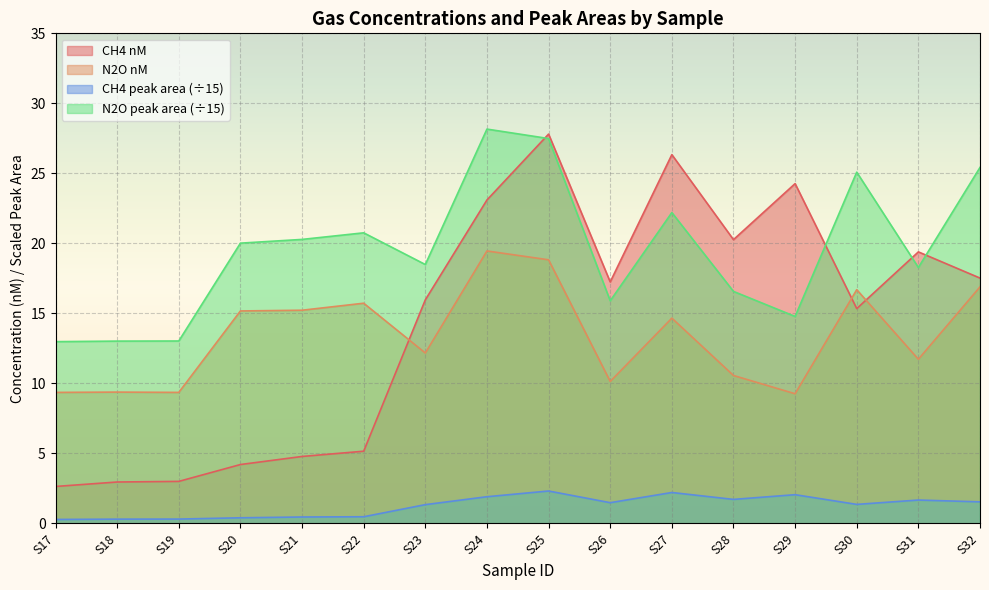

At which label does CH4 nM first exceed 17?

S24